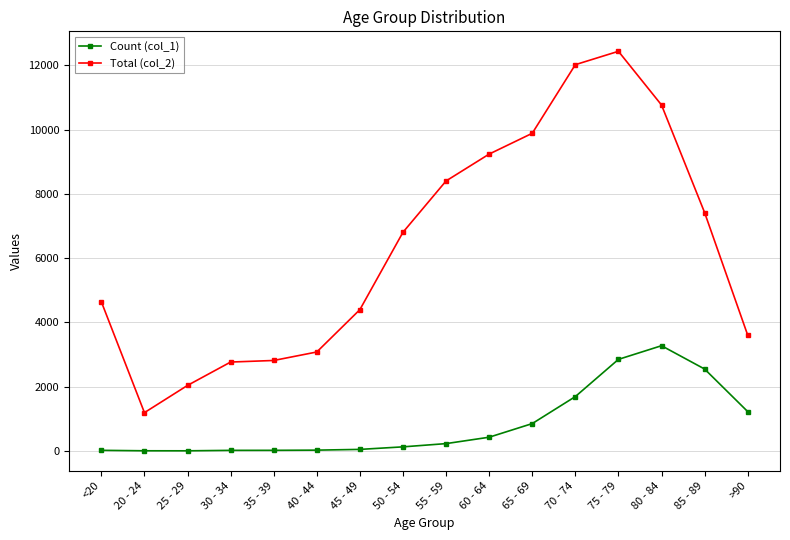

Rank the series by their average value, from highest to lowest.

Total (col_2), Count (col_1)